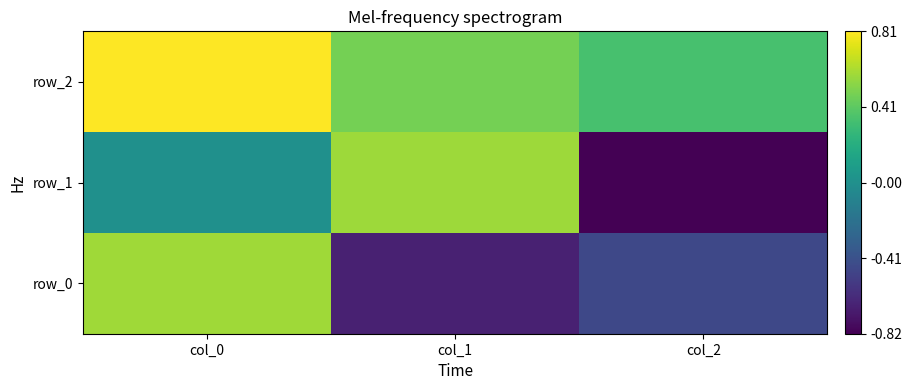

True or false: row_2 has a value of 0.5 at col_1.

True